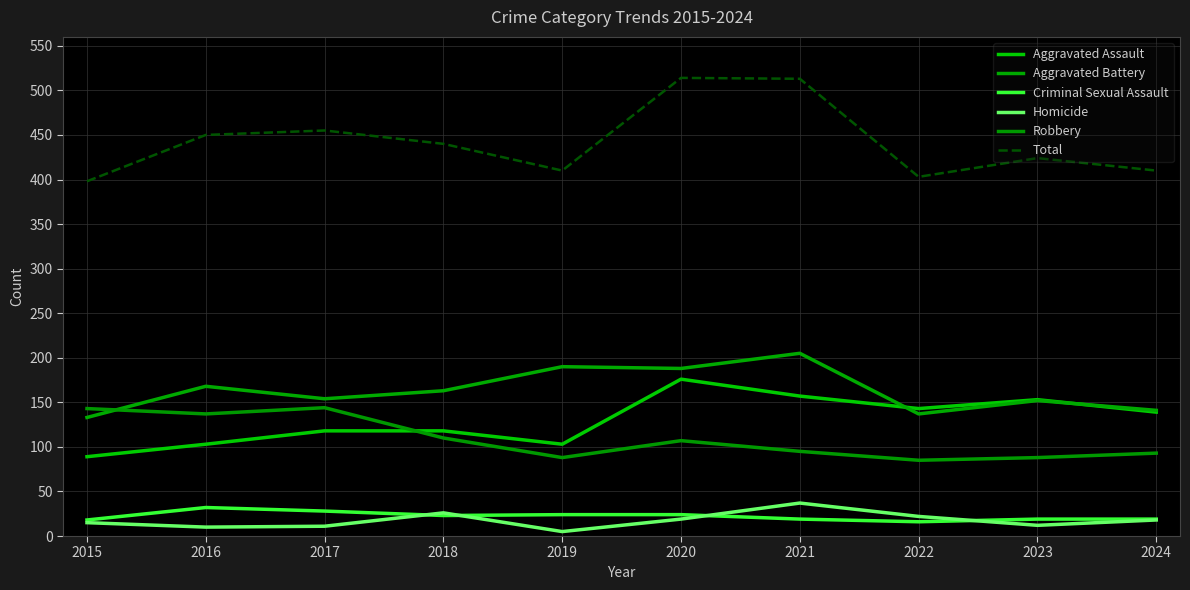

At how many categories does at least one series exceed 88?

10